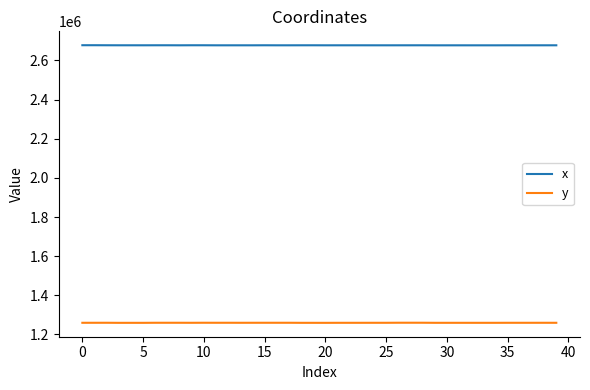

Which series has the largest total across all categories?

x